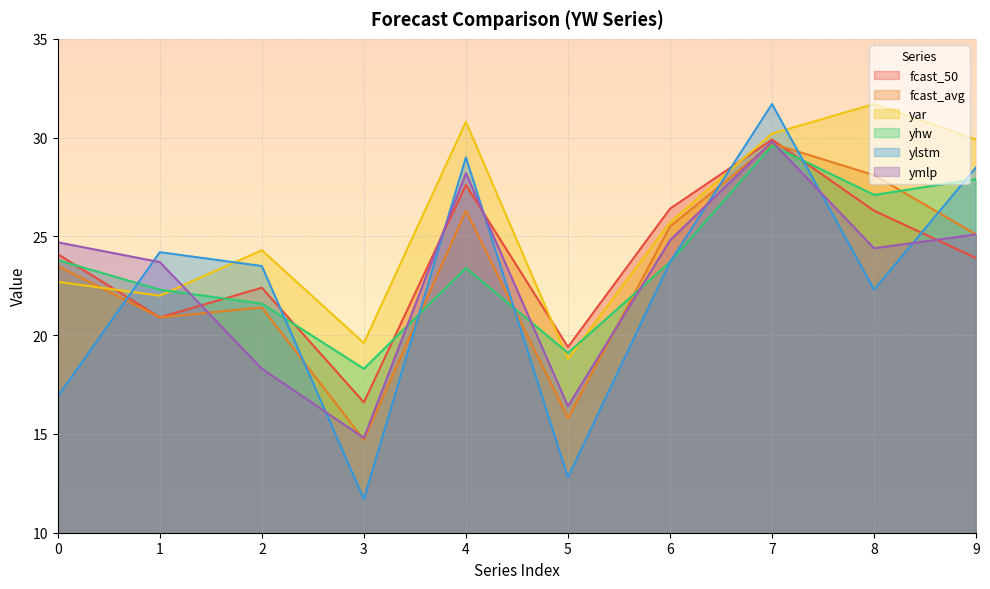

How many data points in fcast_50 are less than 24?

5